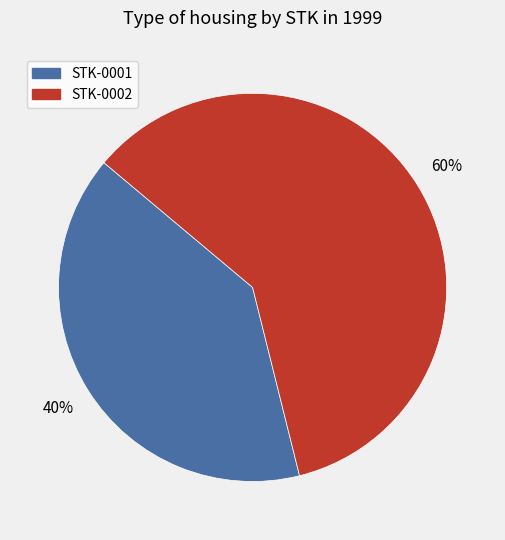

How many slices are in this pie chart?

2